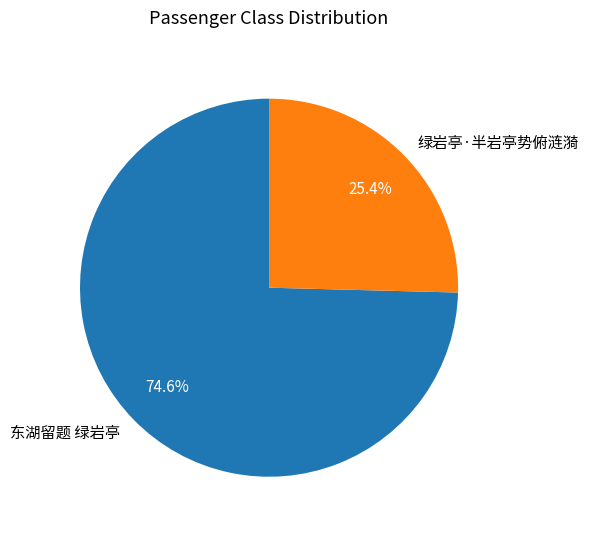

Is there any slice that represents more than half of the pie?

Yes